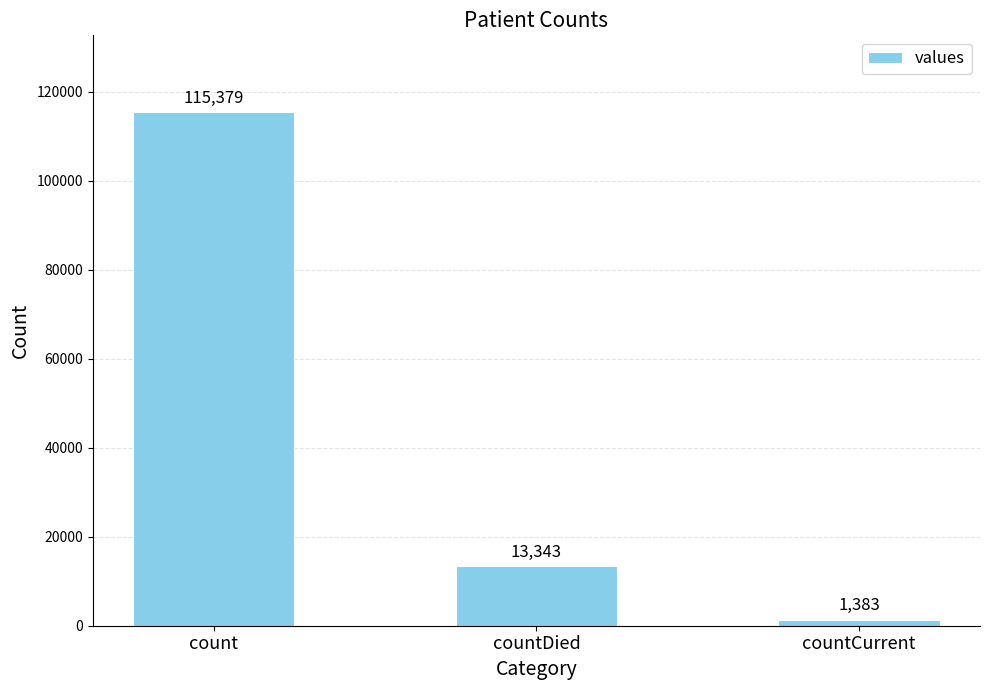

Reading left to right, transcribe all the data shown in this chart.

115379	13343	1383